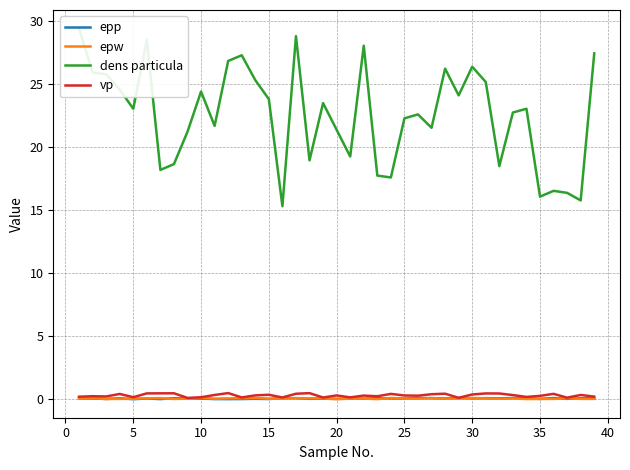

What is the minimum value for dens particula?

15.3